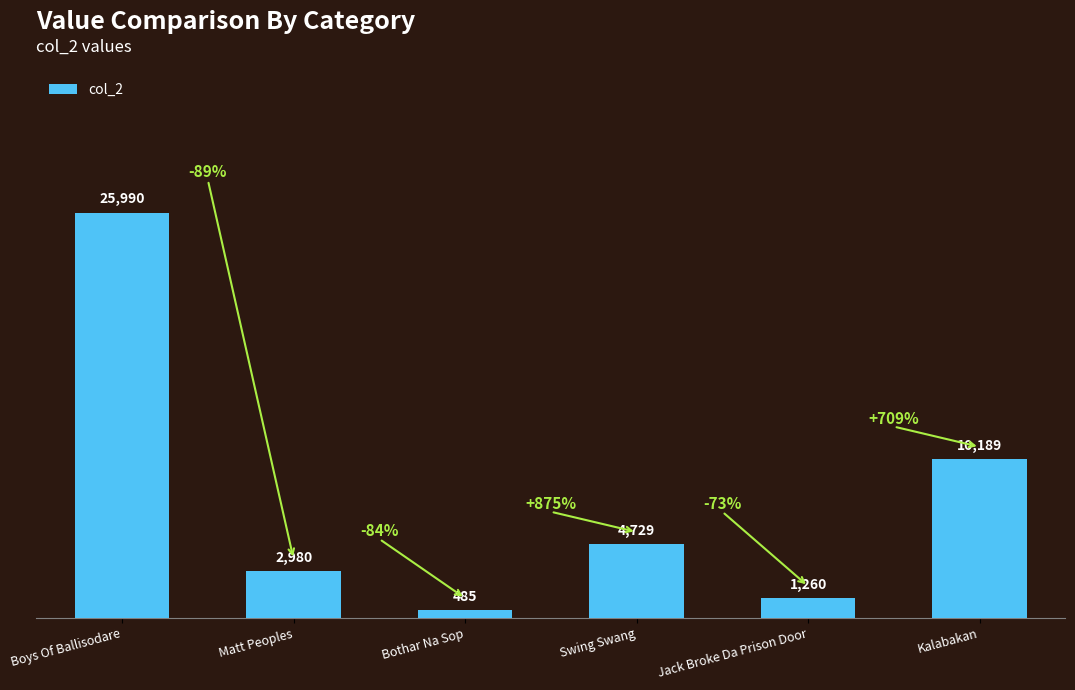

What is the ratio of the value at Kalabakan to the value at Boys Of Ballisodare?

0.4